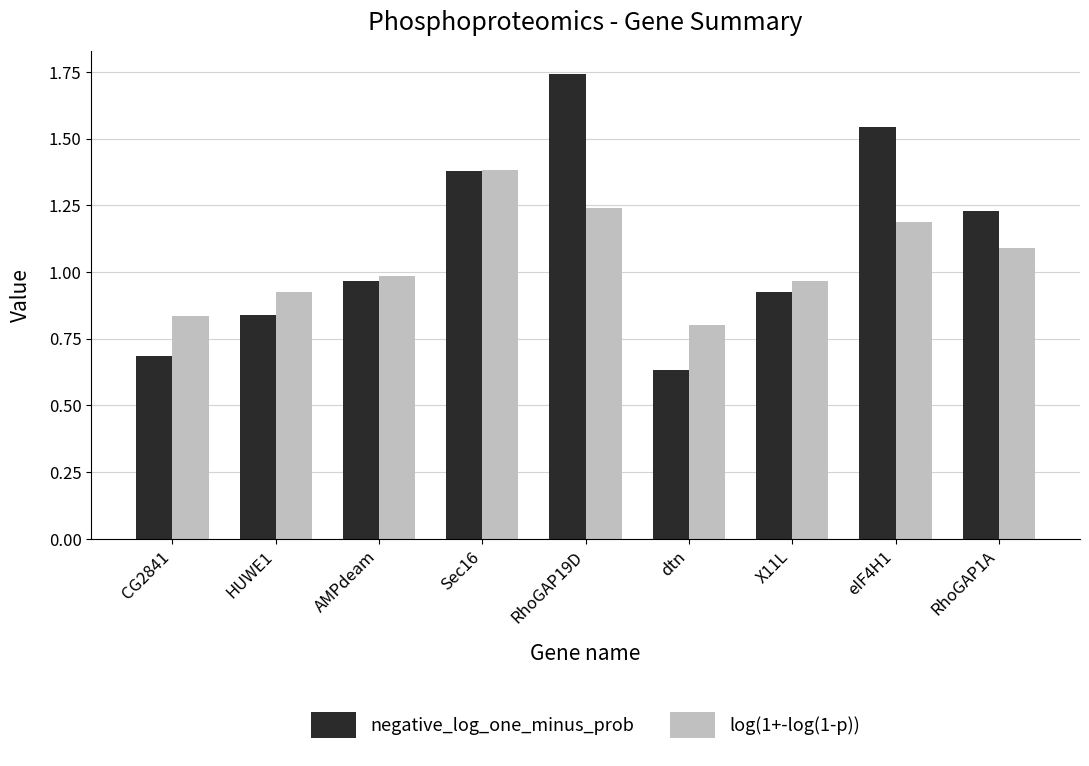

How many distinct data groups are displayed?

2